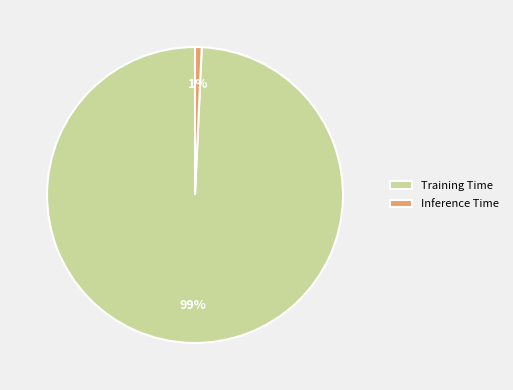

How many slices are in this pie chart?

2